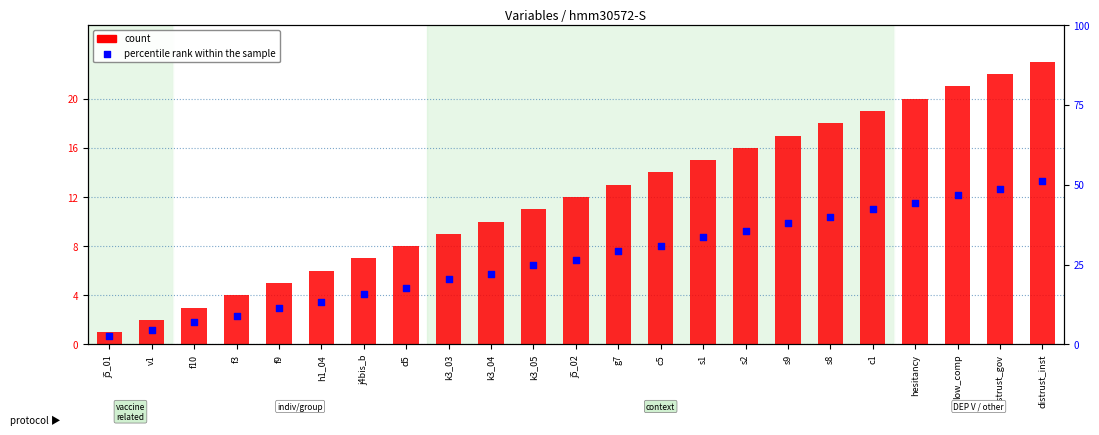

What is the total value across all series at distrust_inst?

36.3